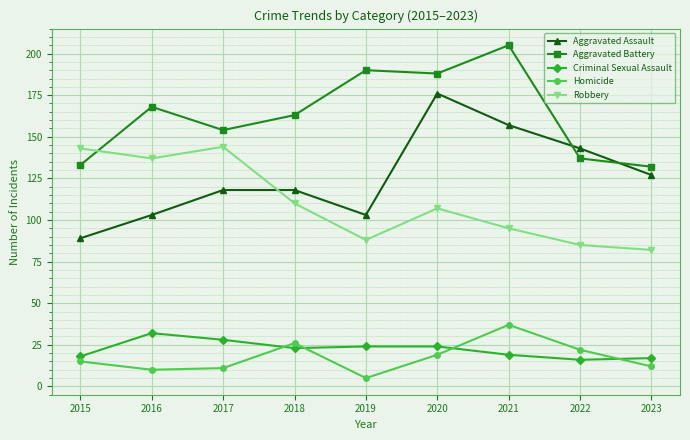

At 2021, list the series in order from smallest to largest.

Criminal Sexual Assault, Homicide, Robbery, Aggravated Assault, Aggravated Battery